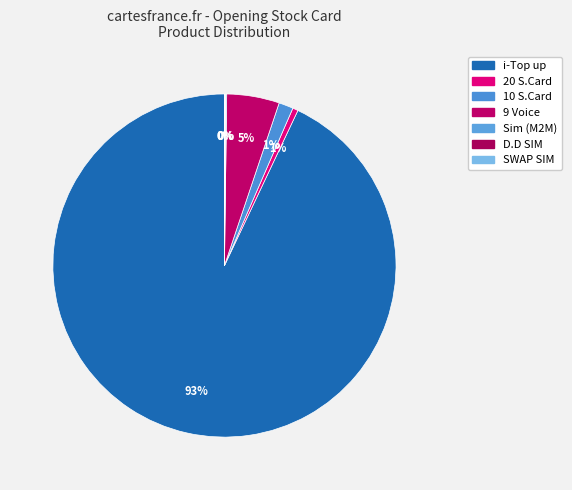

What is the change in value from 10 S.Card to Sim (M2M)?

-7095